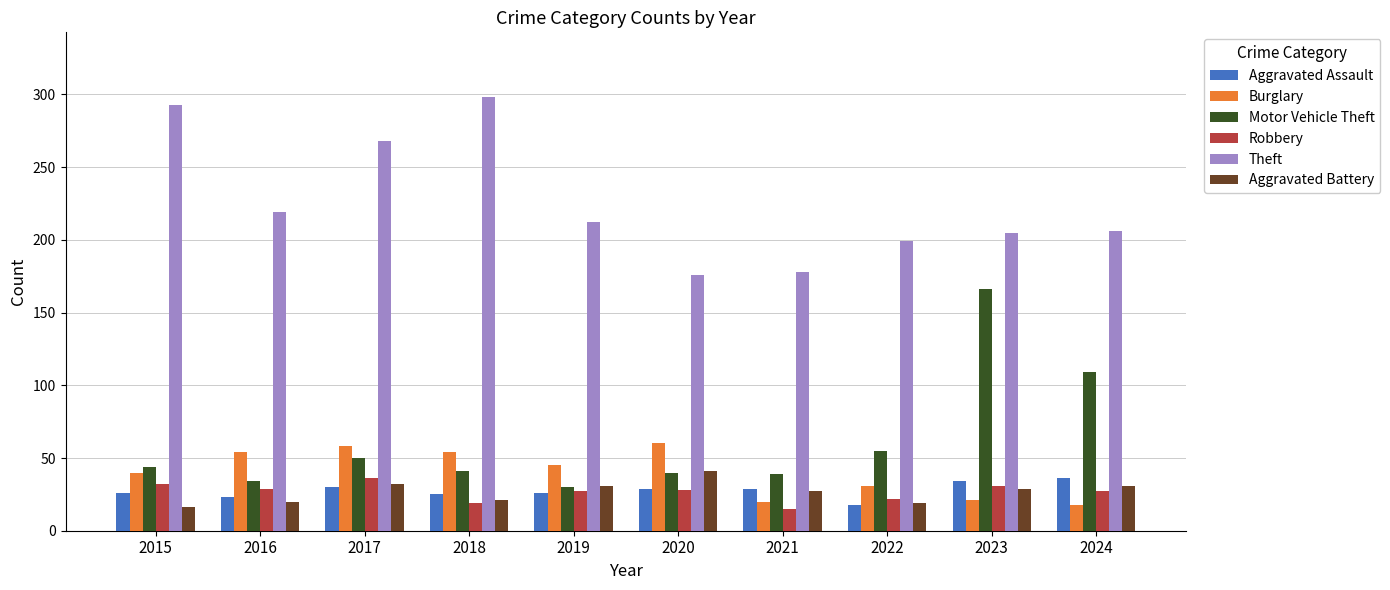

At how many categories does at least one series exceed 225?

3